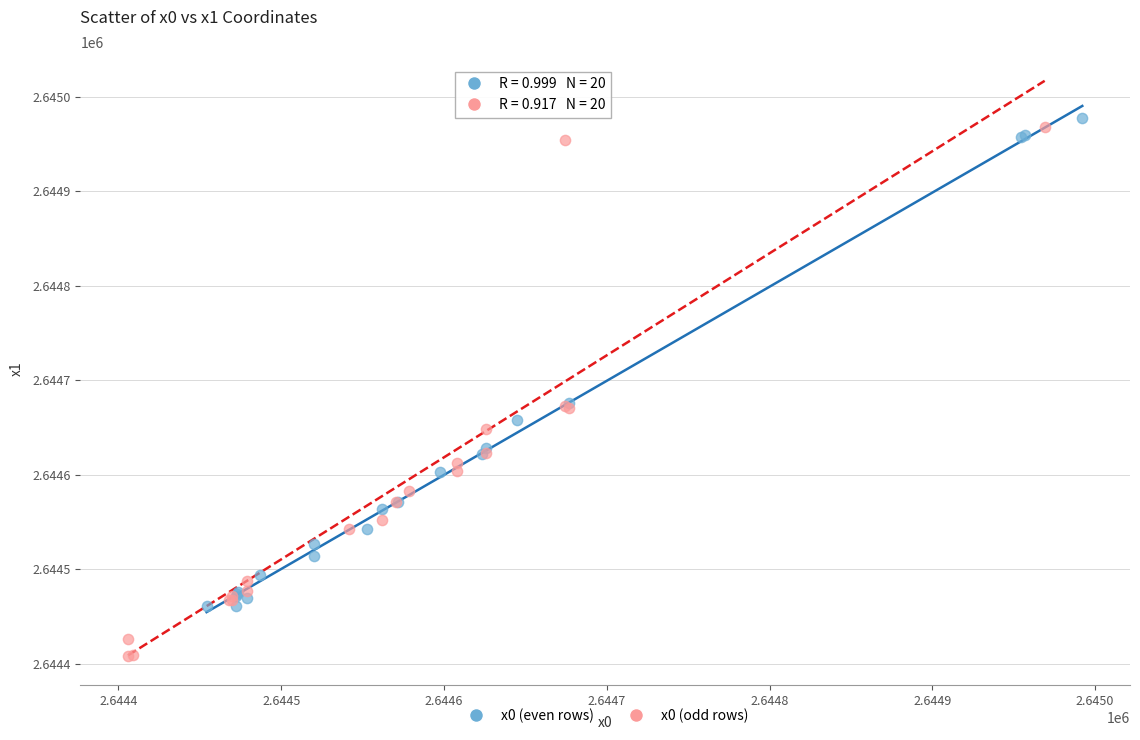

Which series reaches the minimum Y coordinate?

x0 (odd rows)